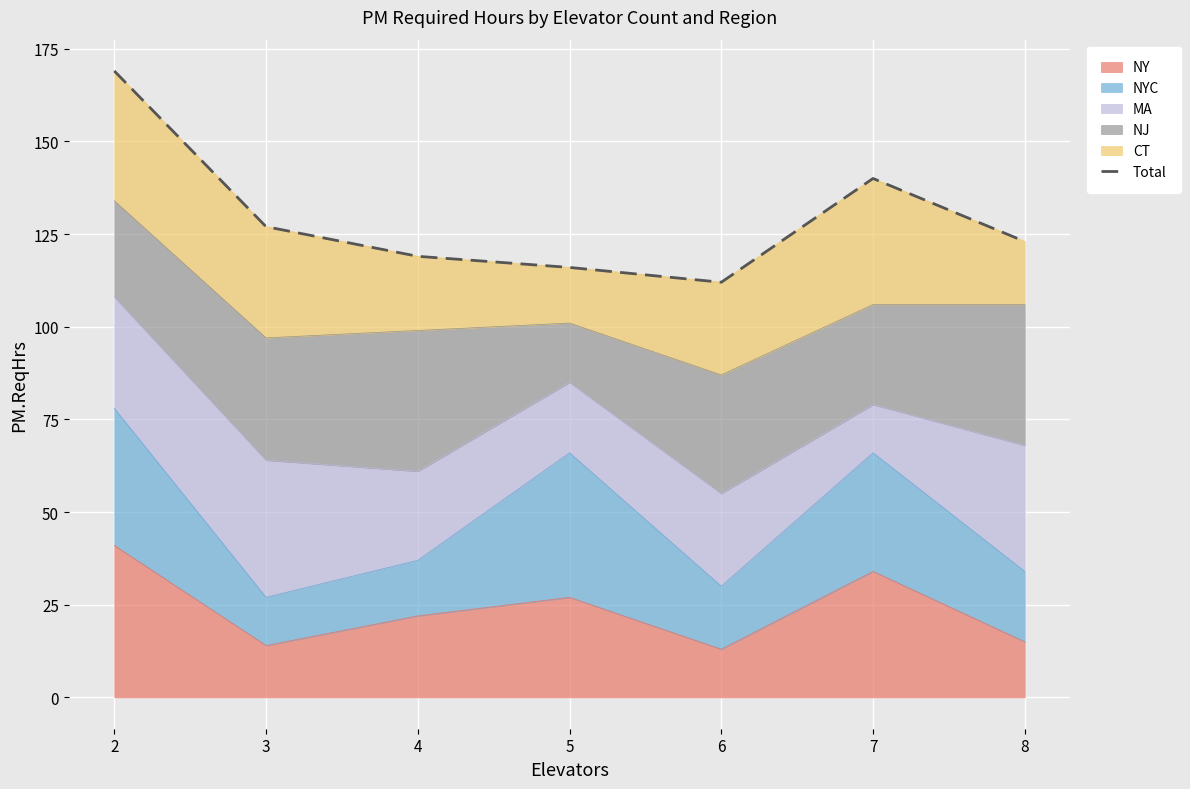

Reading left to right, what are all the values shown in this chart?

169	127	119	116	112	140	123